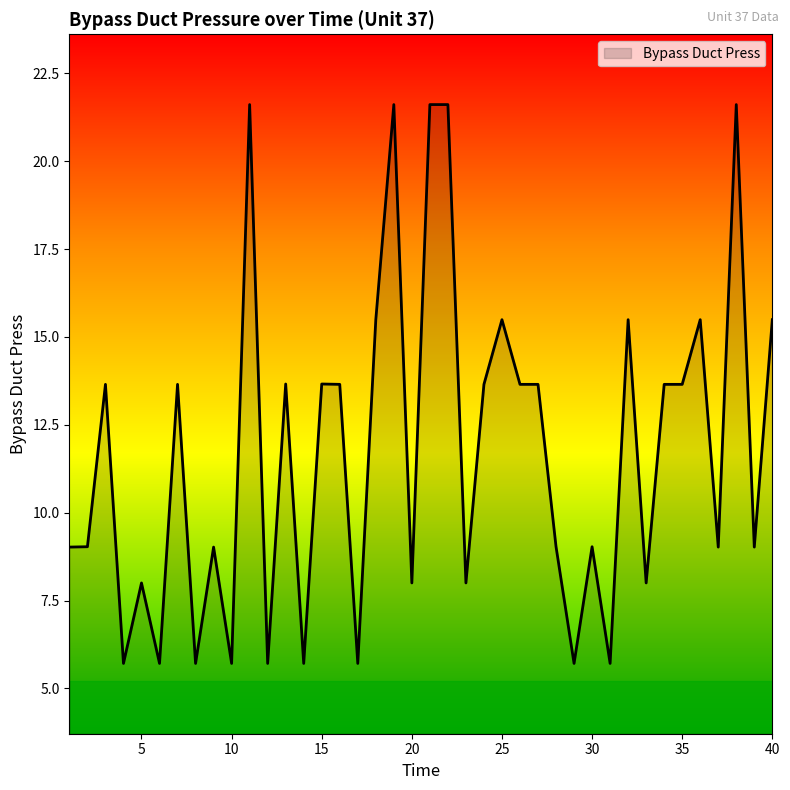

What is the smallest value displayed?

5.7